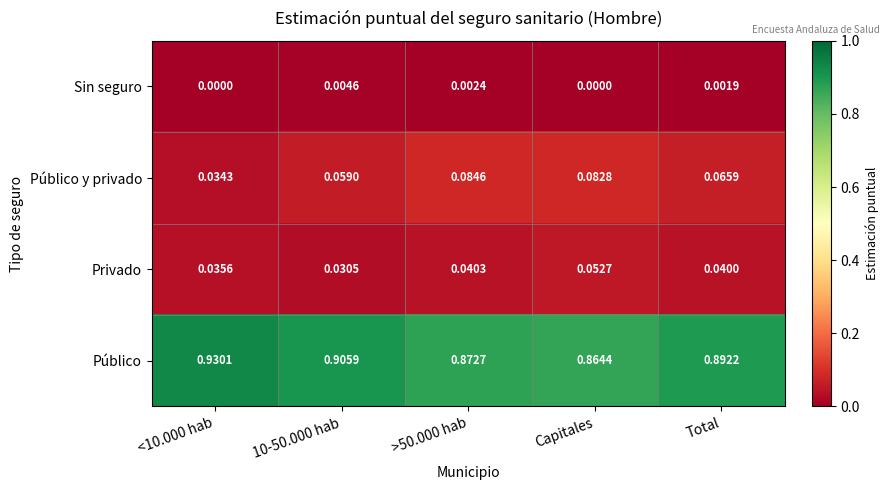

List the series in order of their peak value, lowest first.

Sin seguro, Privado, Público y privado, Público